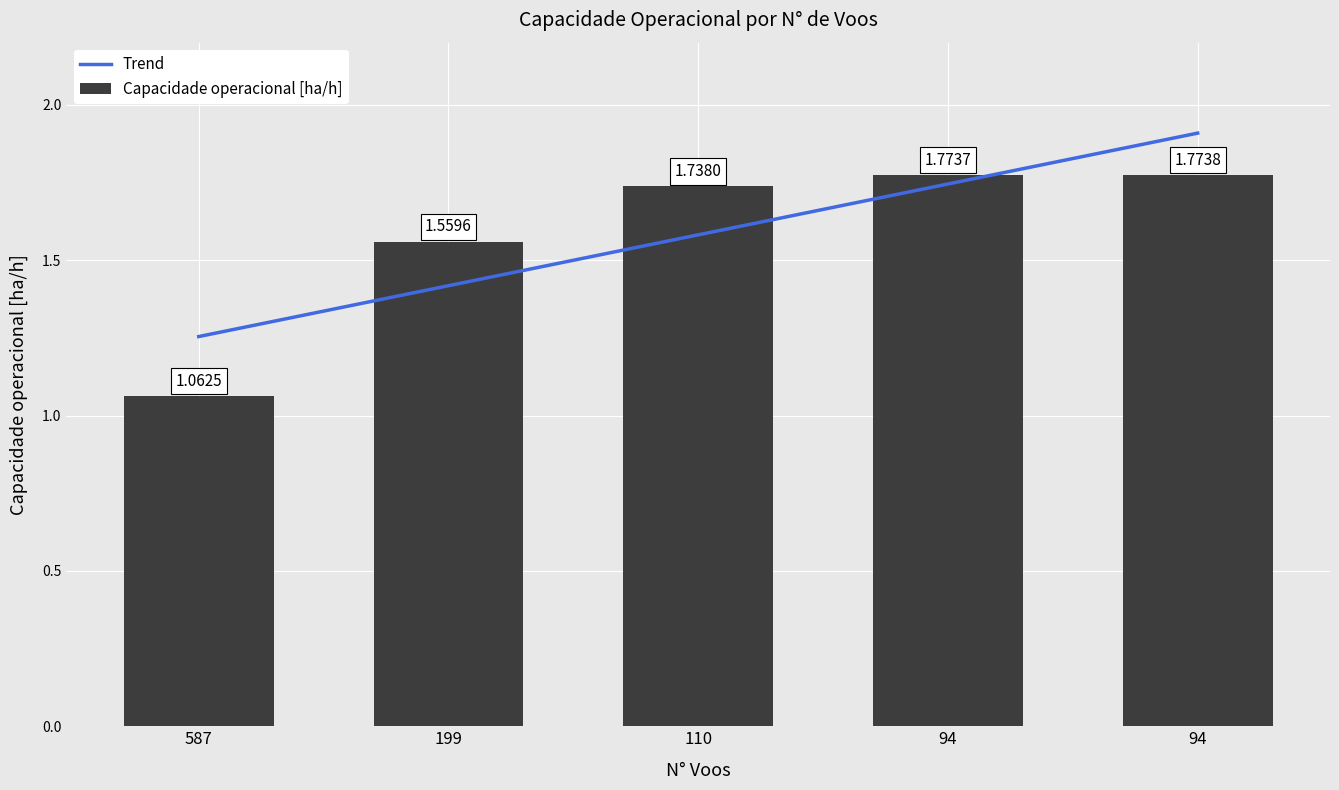

List the labels in order of value, largest first.

94, 94, 110, 199, 587